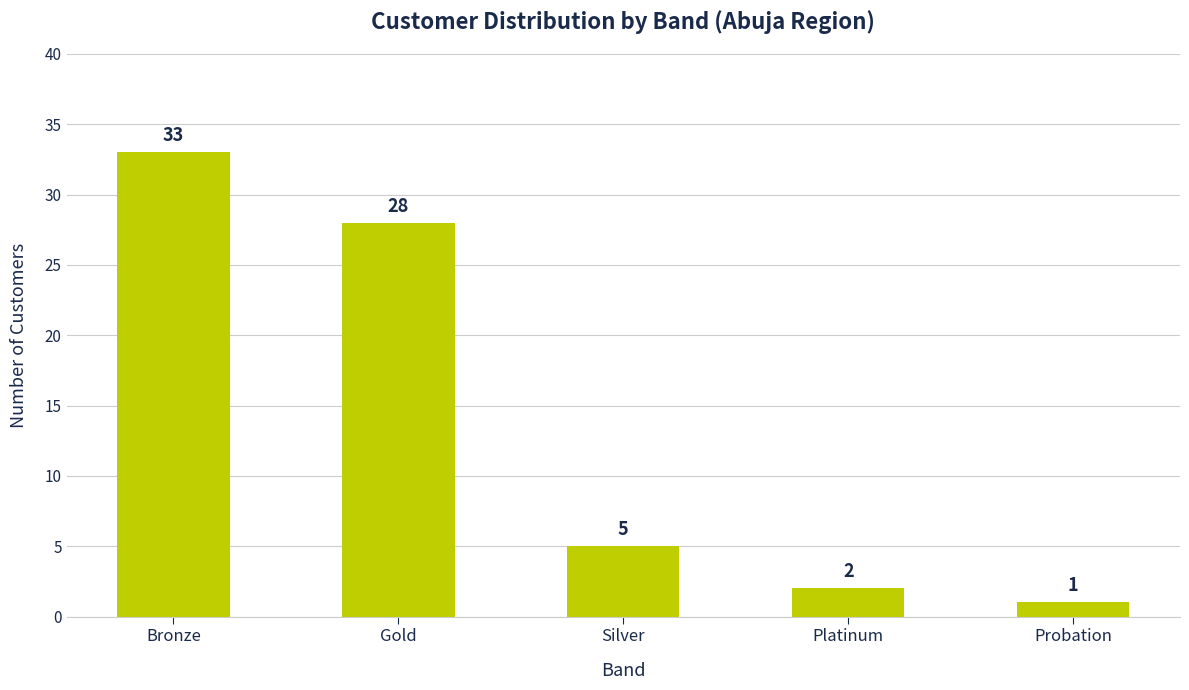

Rank the categories by value from lowest to highest.

Probation, Platinum, Silver, Gold, Bronze